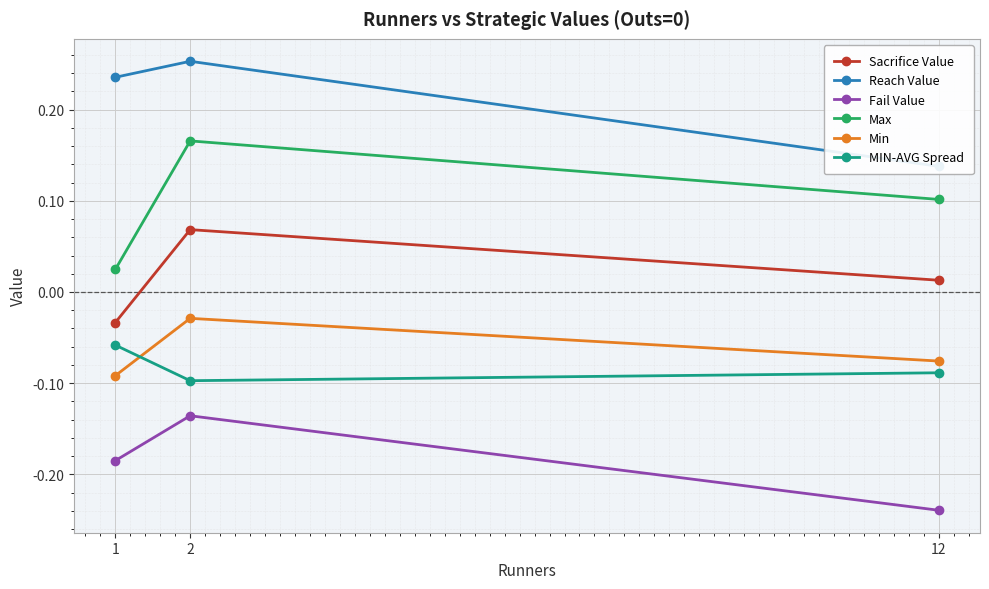

Which has a higher value, 12 or 2?

2